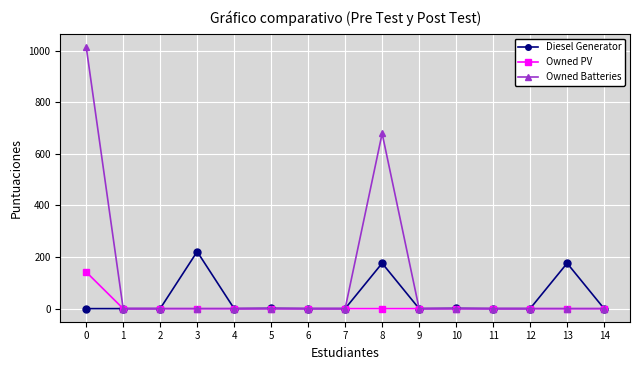

Rank the series at 0 from lowest to highest value.

Diesel Generator, Owned PV, Owned Batteries